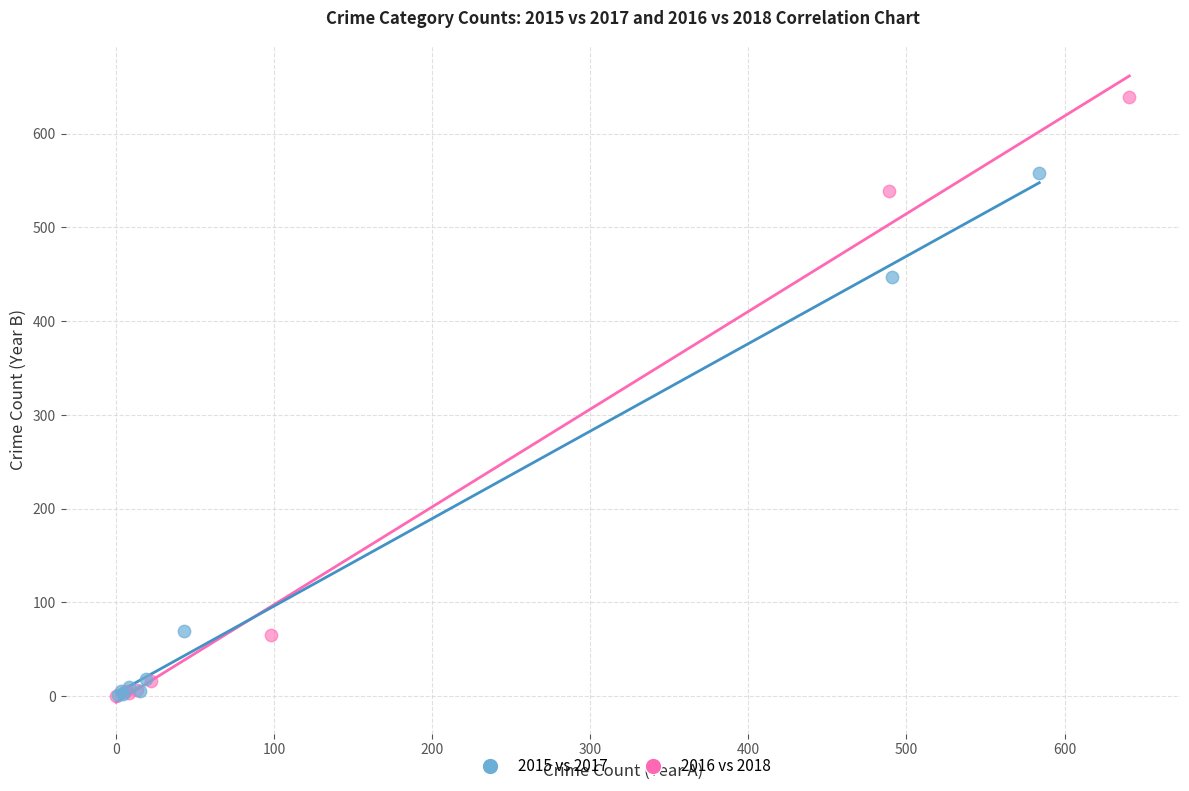

What are all the series names shown in the legend?

2015 vs 2017, 2016 vs 2018